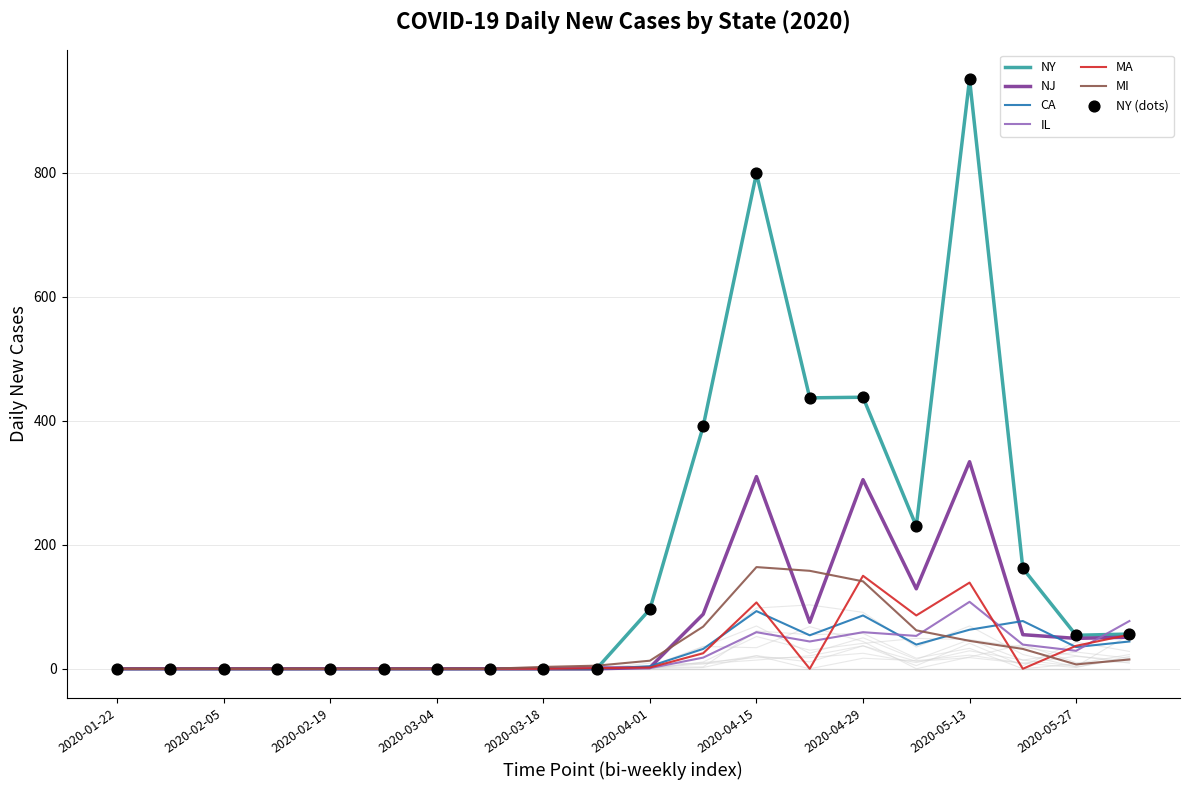

What are all the series names shown in the legend?

NY, NJ, CA, IL, MA, MI